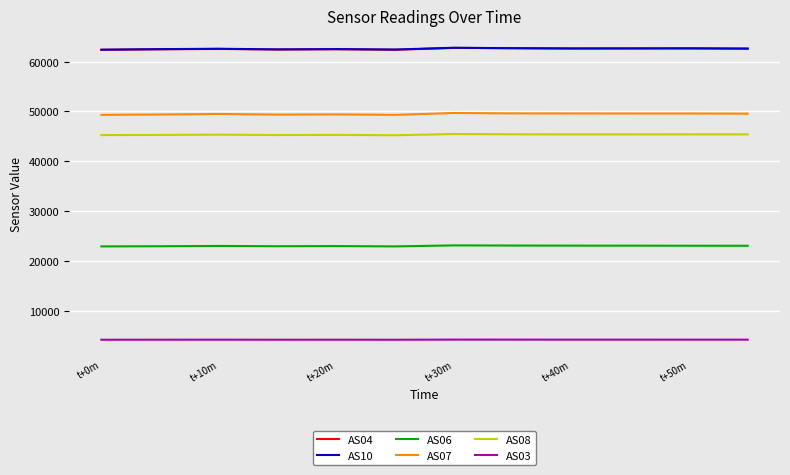

What is the minimum value shown in the chart?

4240